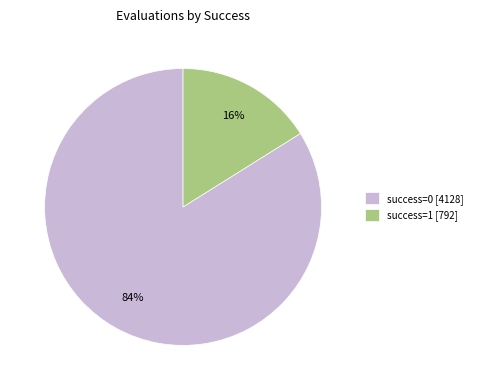

Between success=1 [792] and success=0 [4128], which is larger?

success=0 [4128]